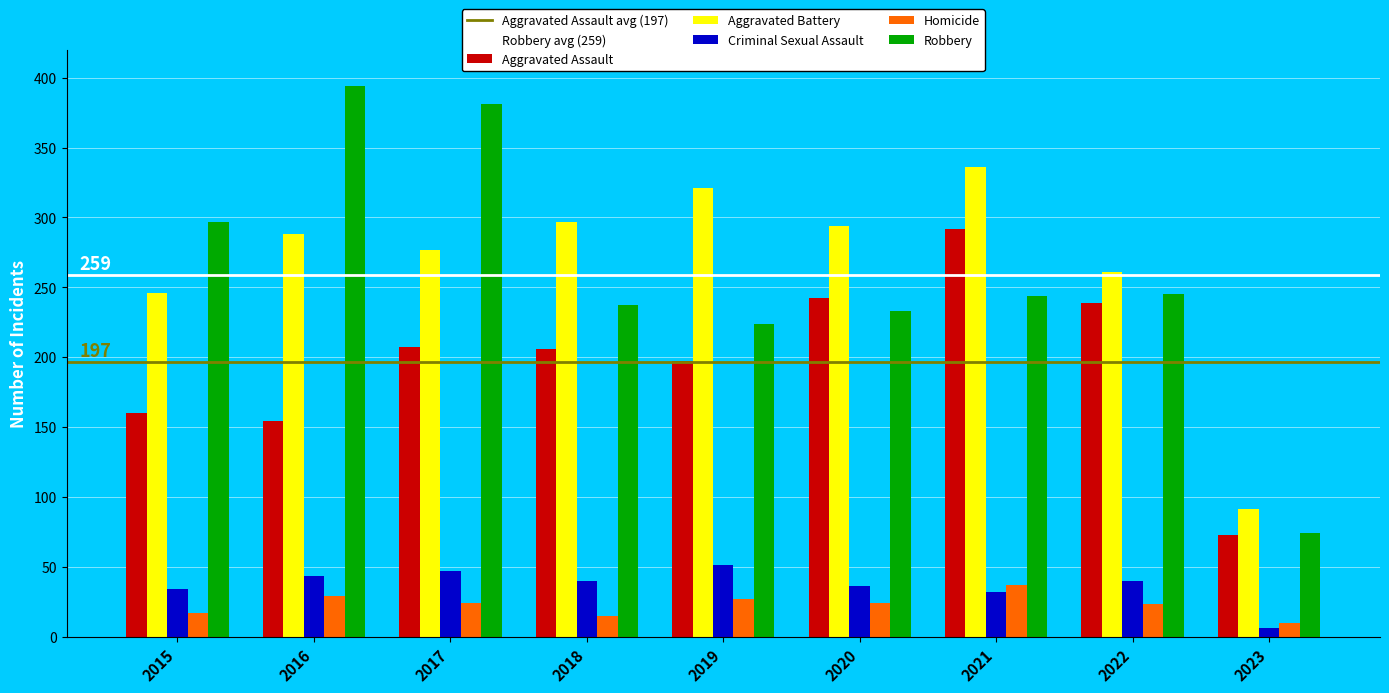

What is the value of the Criminal Sexual Assault bar at the 9th from the left?

6